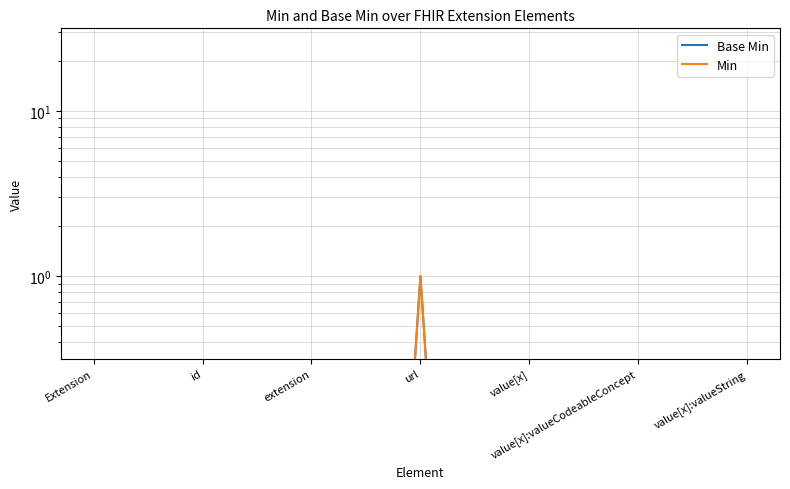

Does the chart have visible grid lines?

Yes